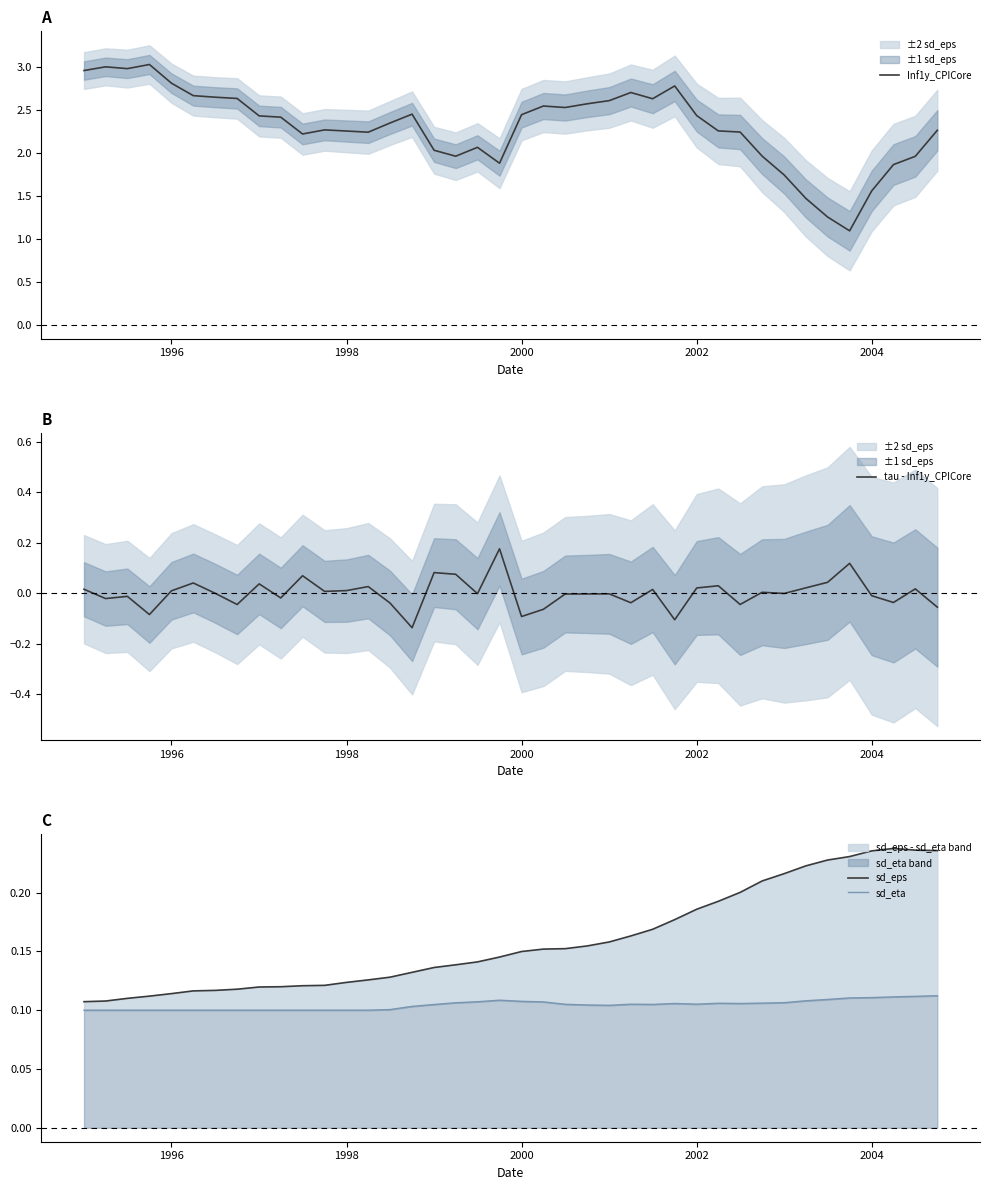

What is the difference between the maximum and minimum values in the sd_eps series?

0.1